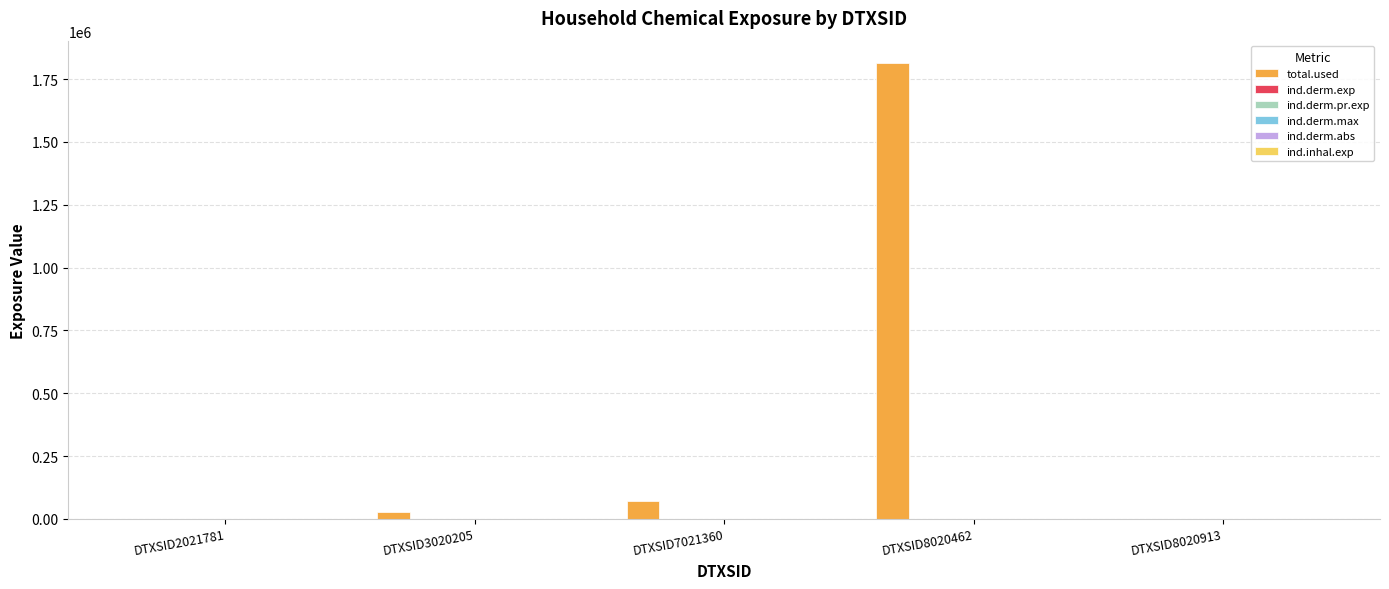

Count the number of data series in this chart.

6